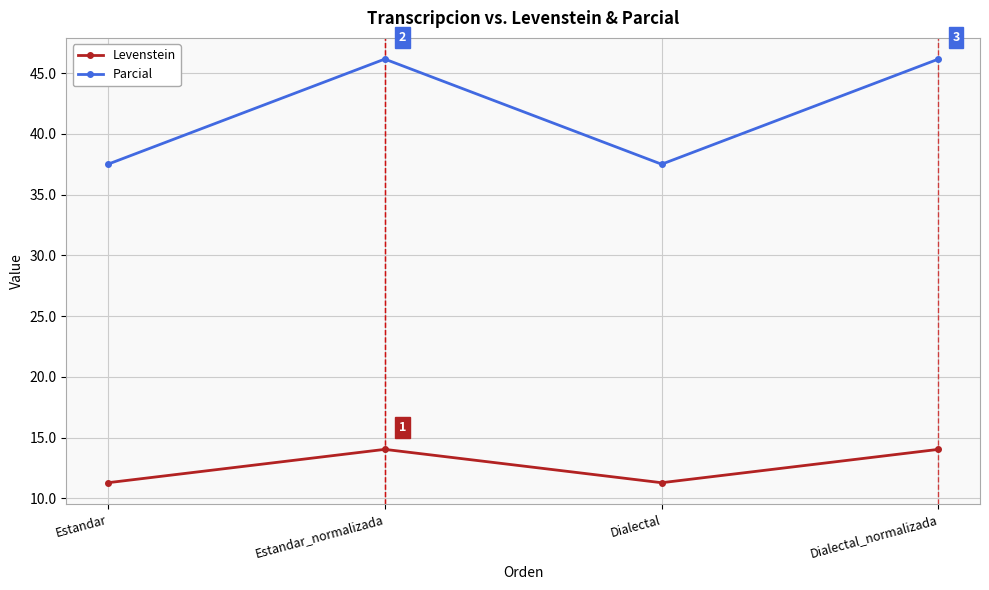

What is the label of the 3rd point from the right?

Estandar_normalizada